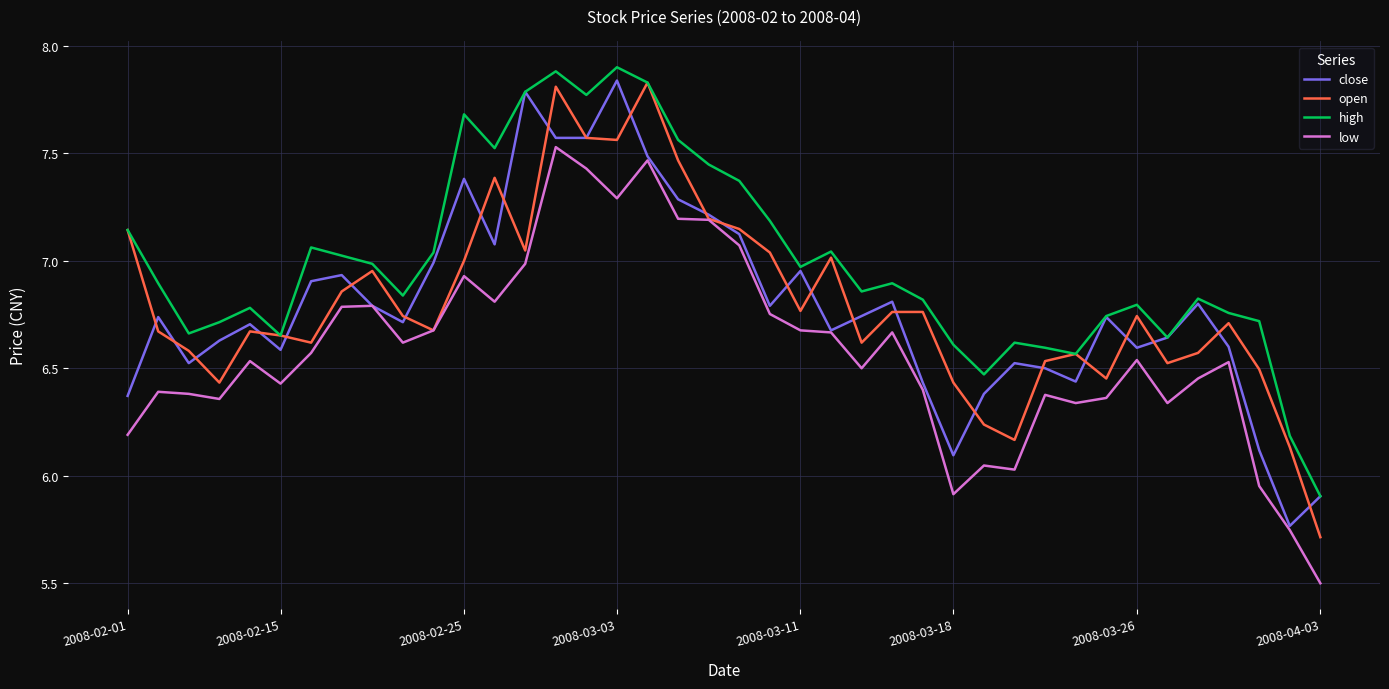

What is the greatest value displayed?

7.9